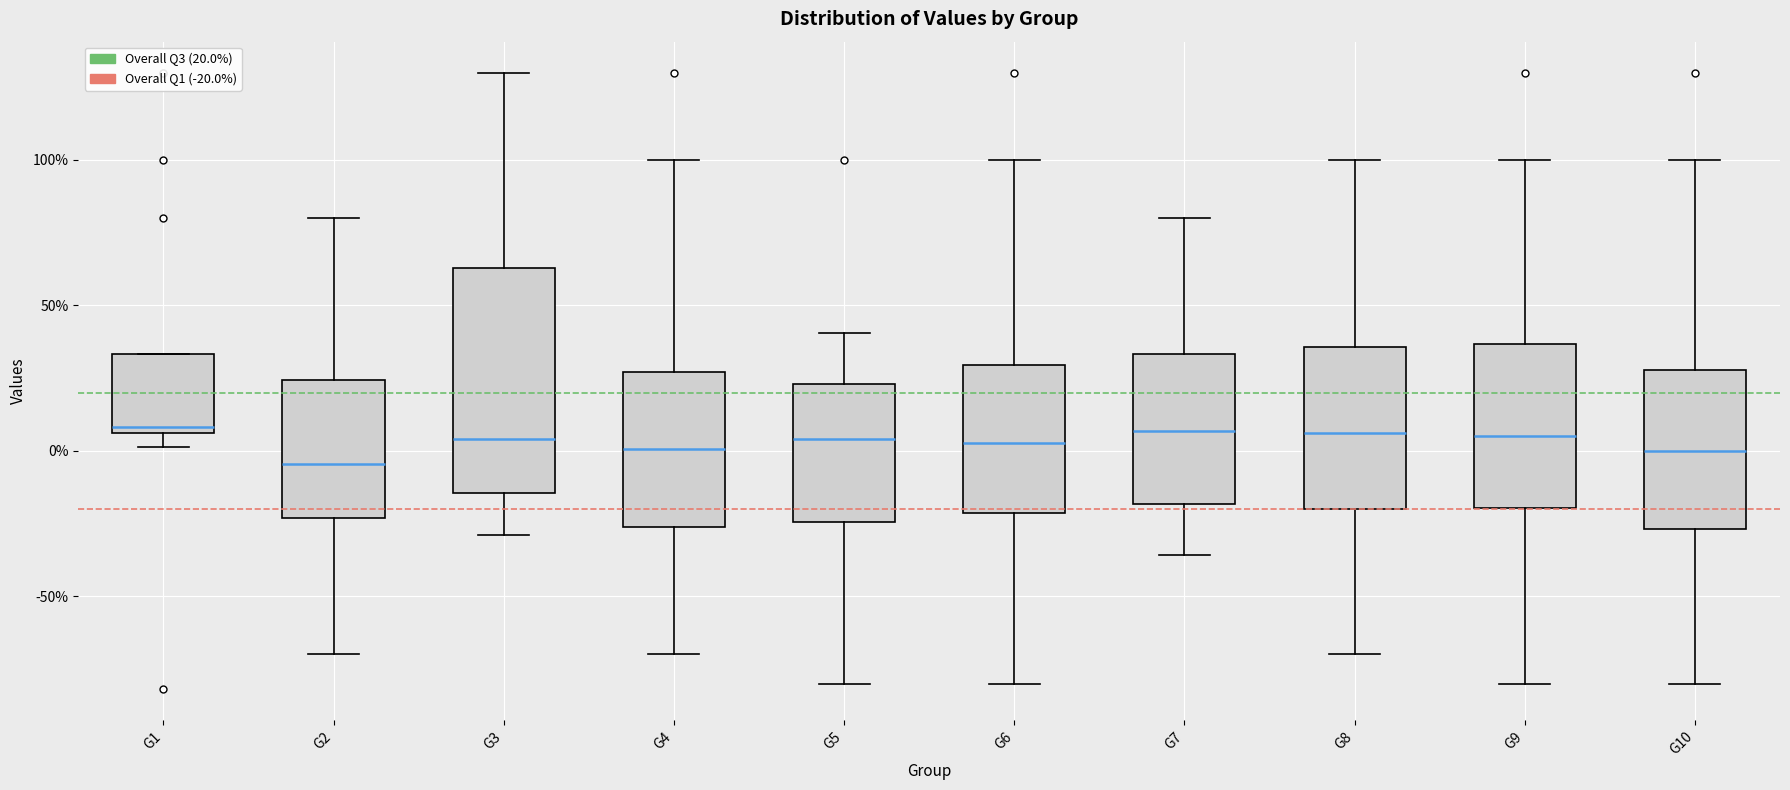

Where does the median line of the box for G10 sit on the y-axis? The values are not printed on the chart, so give them approximately, as read against the axis.

0